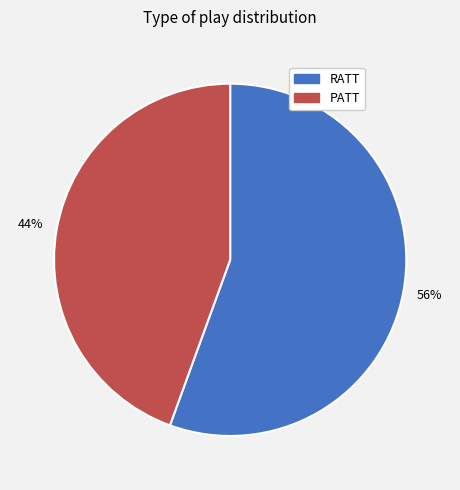

Is RATT the majority of the pie?

Yes